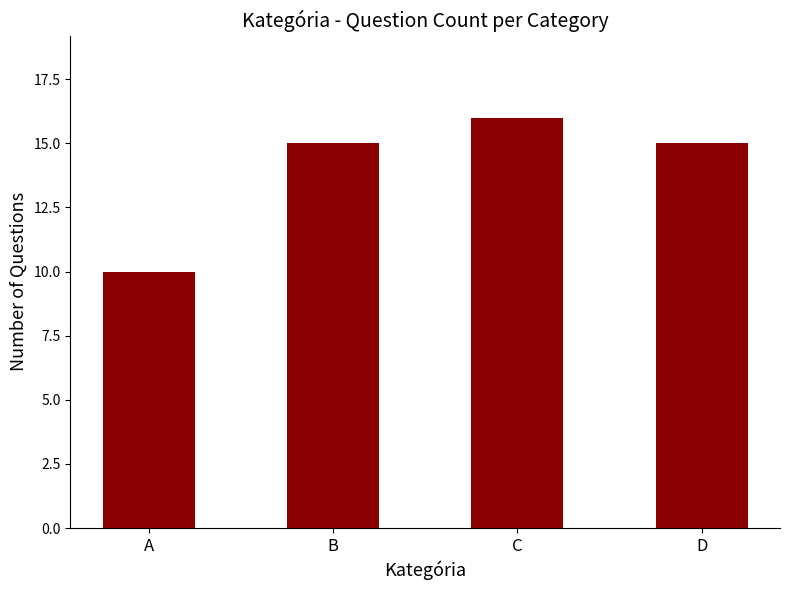

Is it true that the value at A is 10?

True